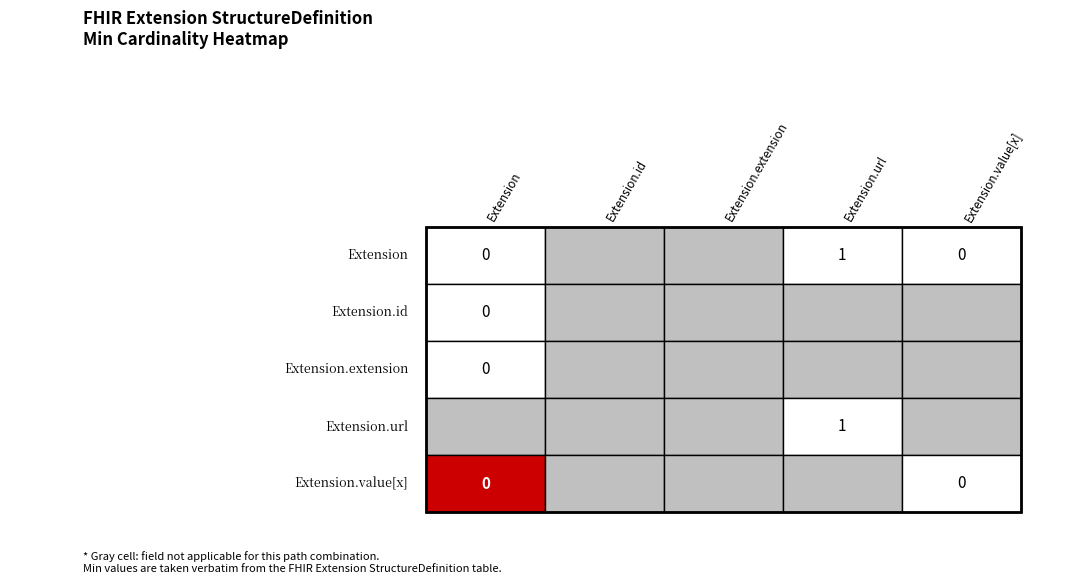

Which series has the largest total across all categories?

Extension